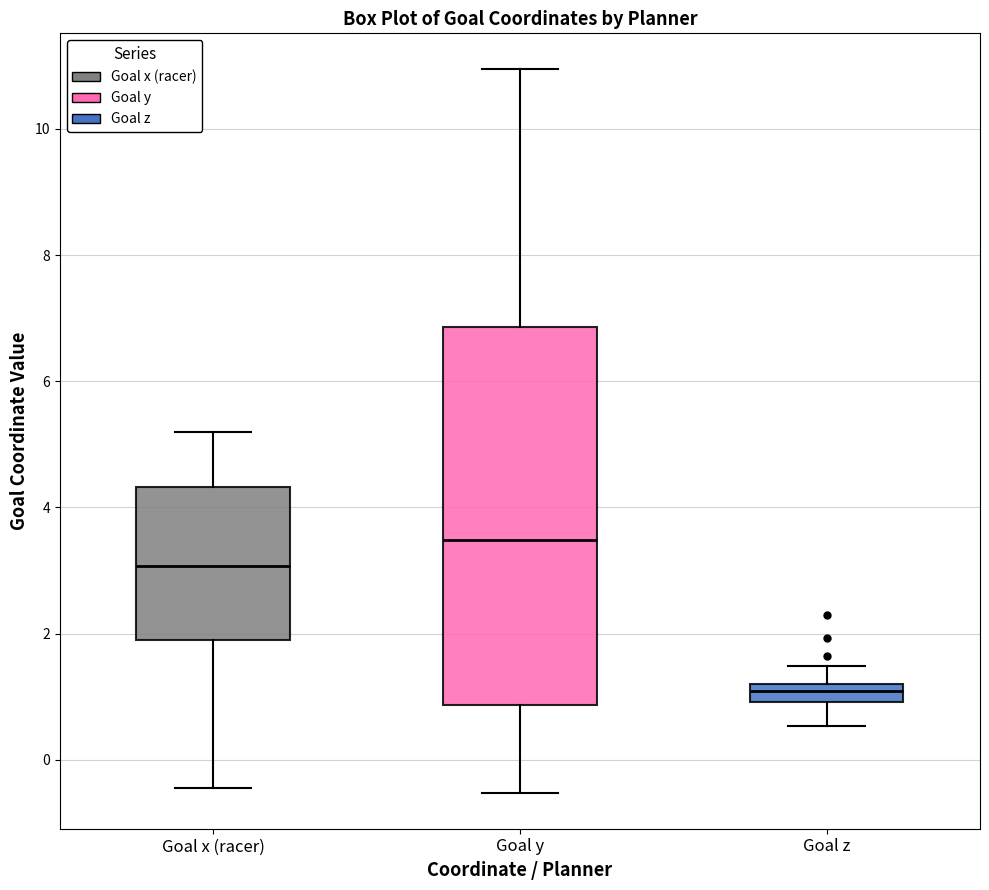

Which box is the tallest, from its lower edge to its upper edge?

Goal y